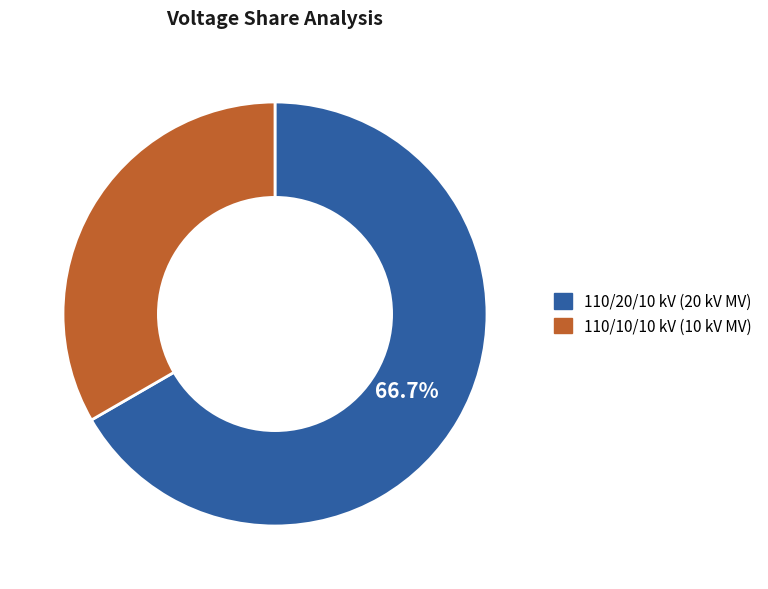

What percentage is NOT represented by 110/20/10 kV (20 kV MV)?

33.3%